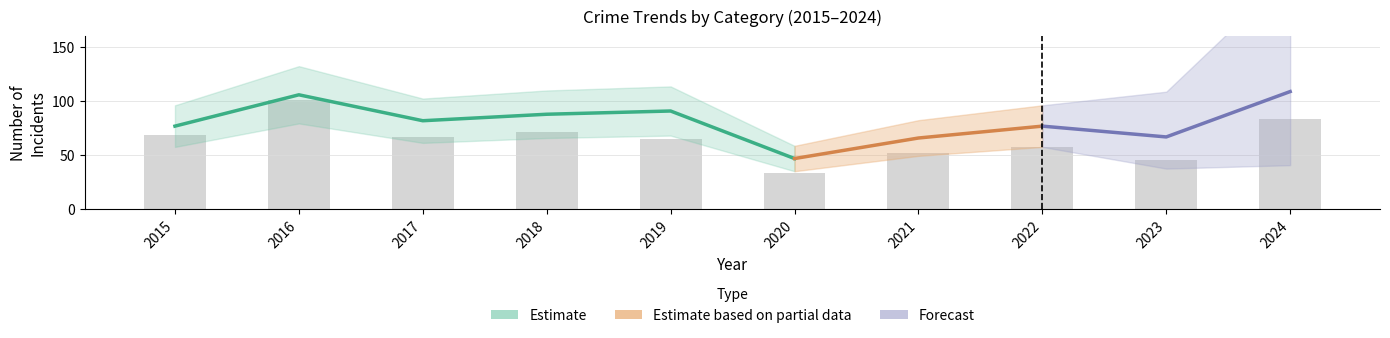

The Total series shows 132 at 2018. True or false?

False